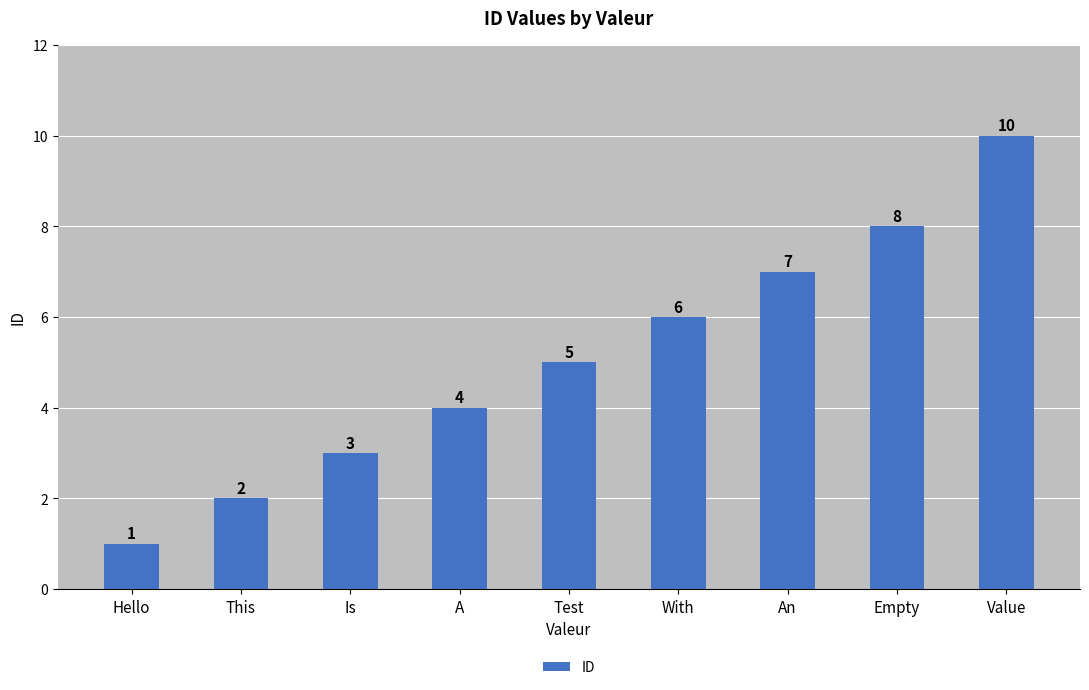

What is the average value?

5